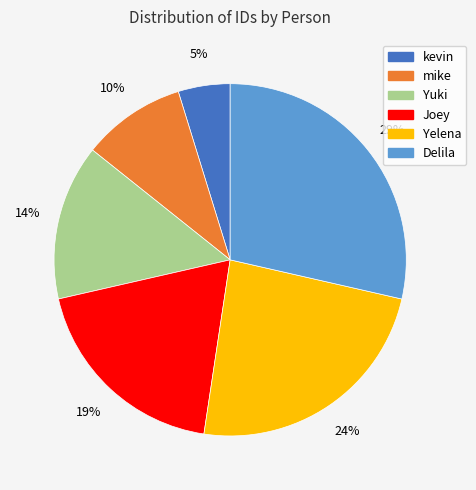

To the nearest percent, what is the average slice percentage?

17%